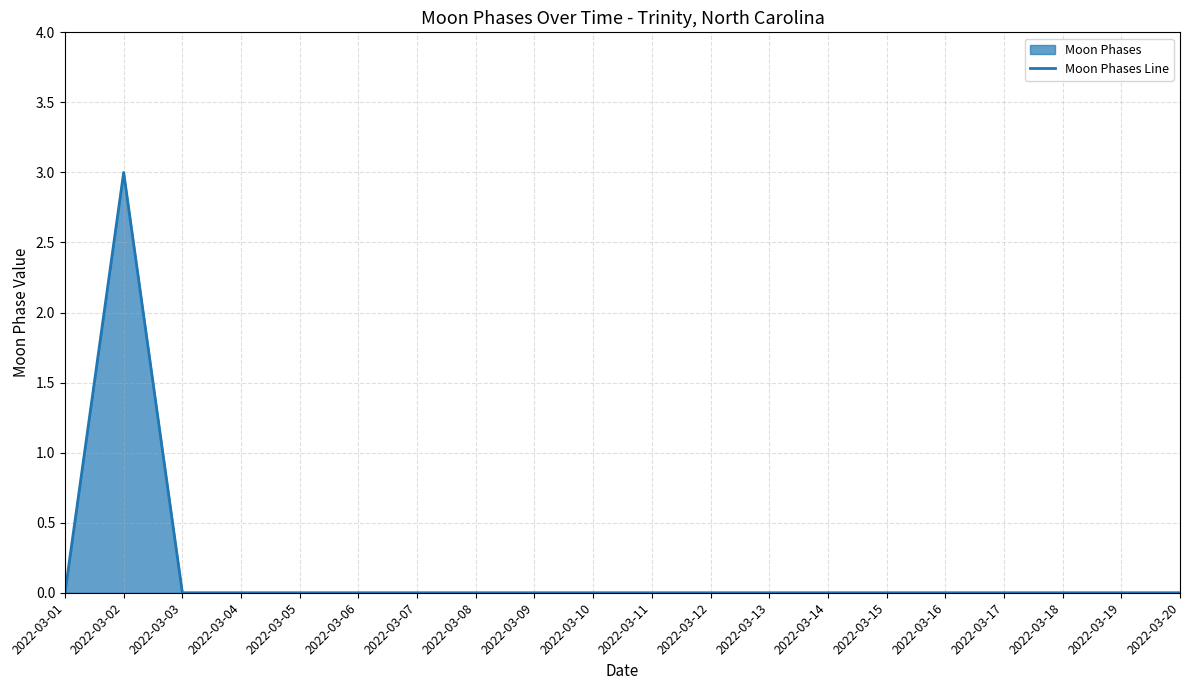

Which category has the highest value across all series?

2022-03-02